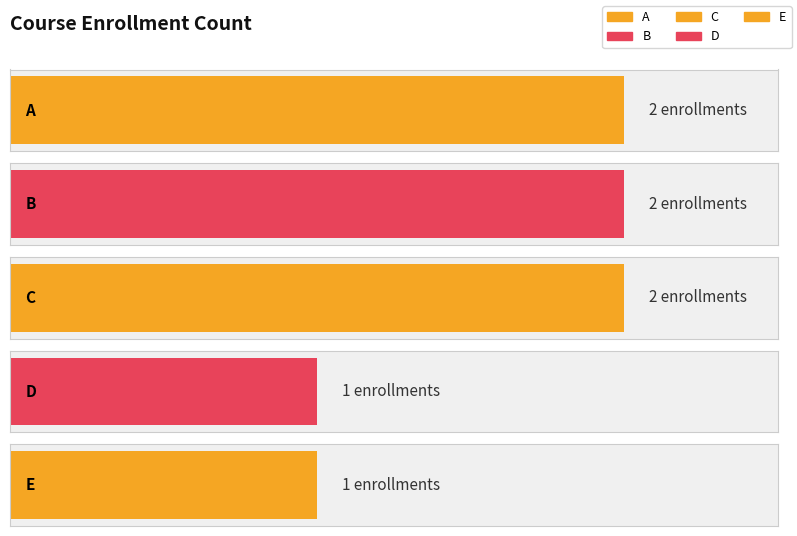

What is the difference between the maximum and minimum values?

1